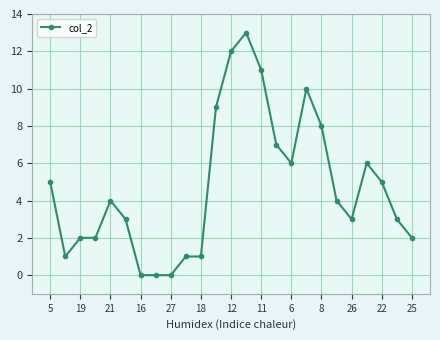

What is the greatest value displayed?

13